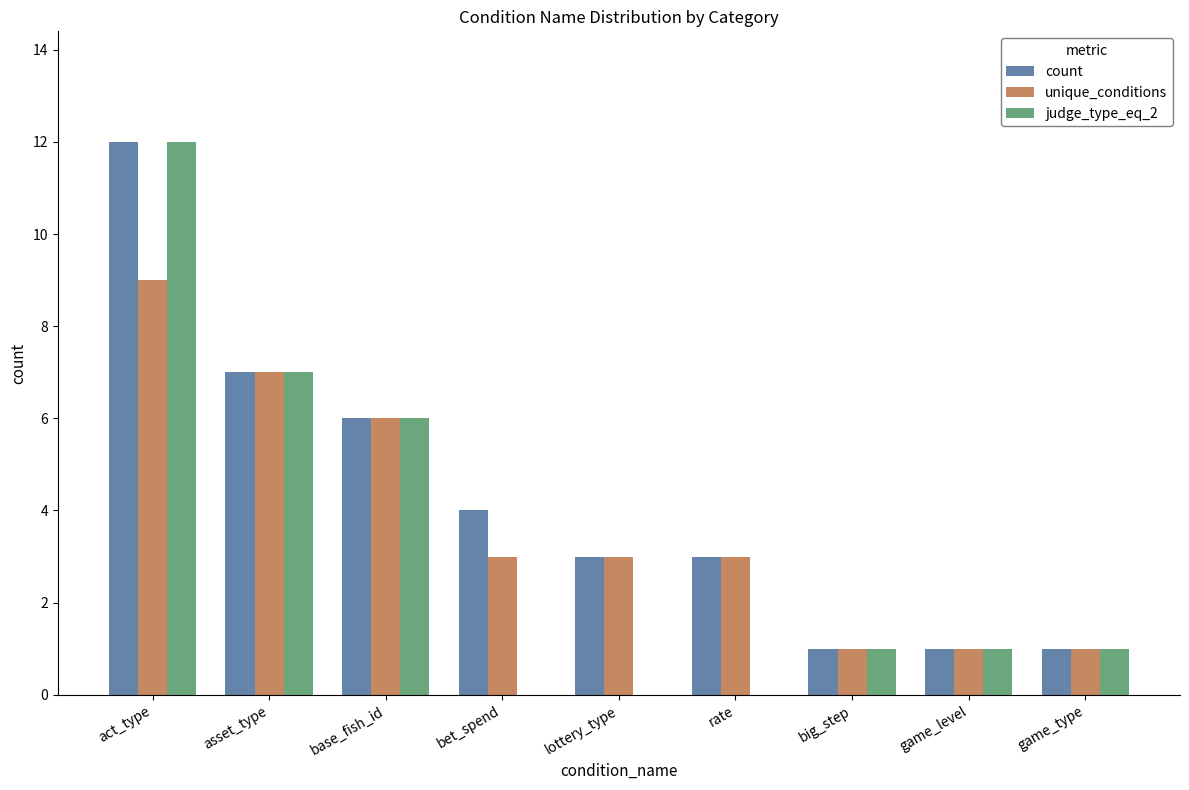

Reading left to right, list all the values displayed in this chart.

count: 12	7	6	4	3	3	1	1	1
unique_conditions: 9	7	6	3	3	3	1	1	1
judge_type_eq_2: 12	7	6	0	0	0	1	1	1